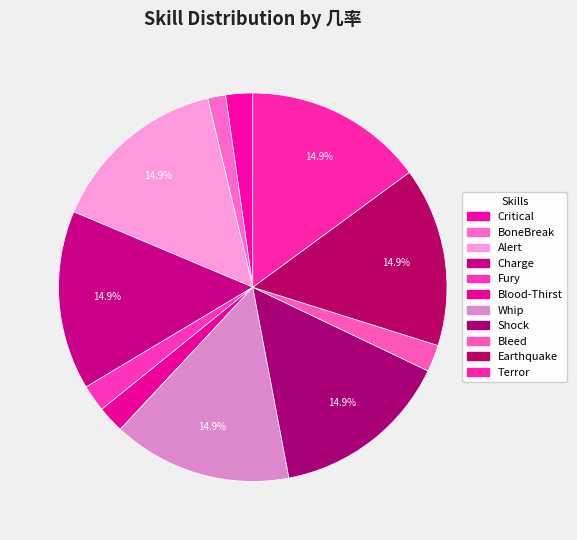

How many segments does this pie chart have?

11